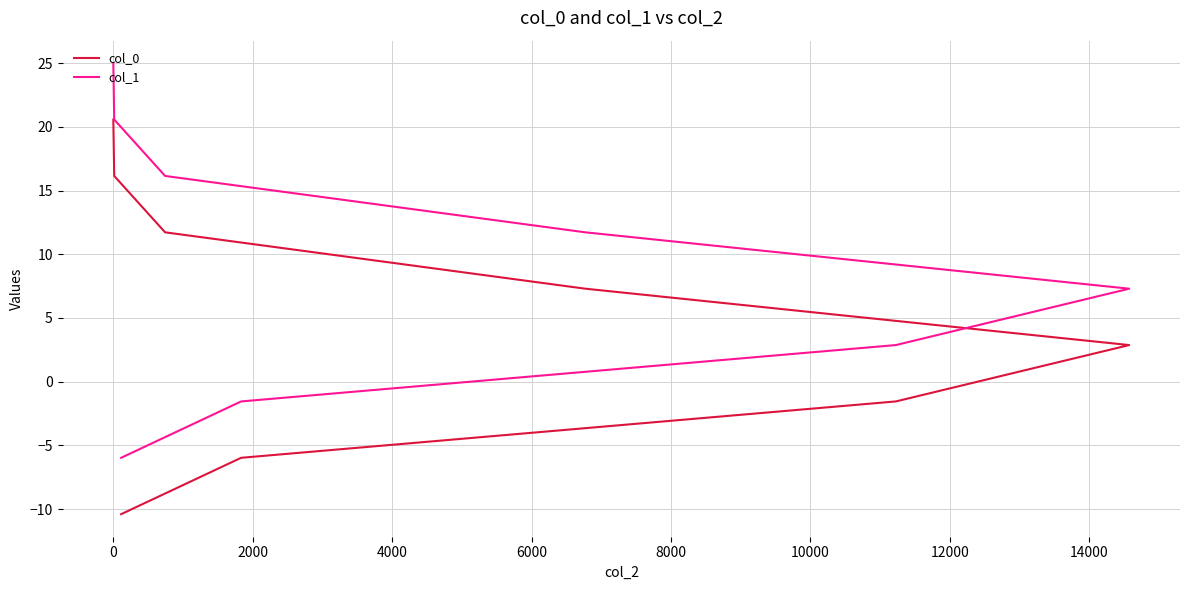

The col_1 series shows 19.9 at 6000. True or false?

False